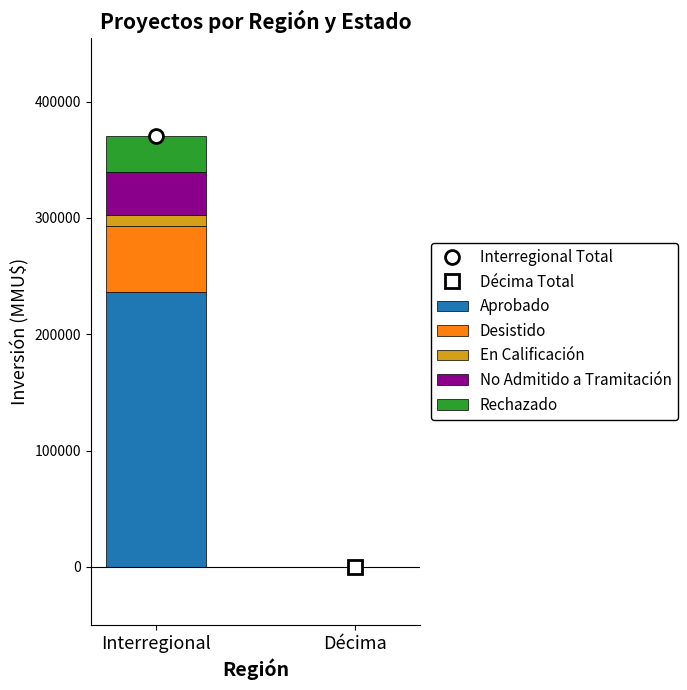

At which category is the sum across all series the highest?

Interregional